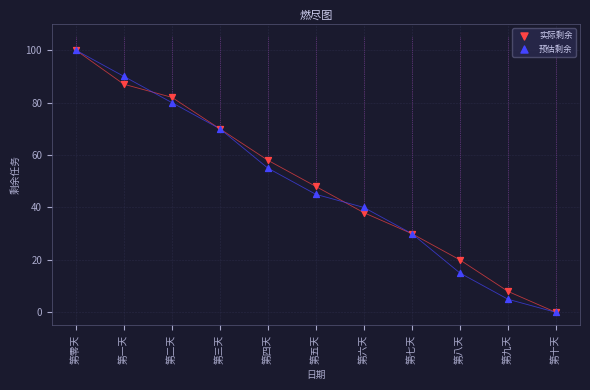

In the 实际剩余 series, what Y value is closest to 50?

48